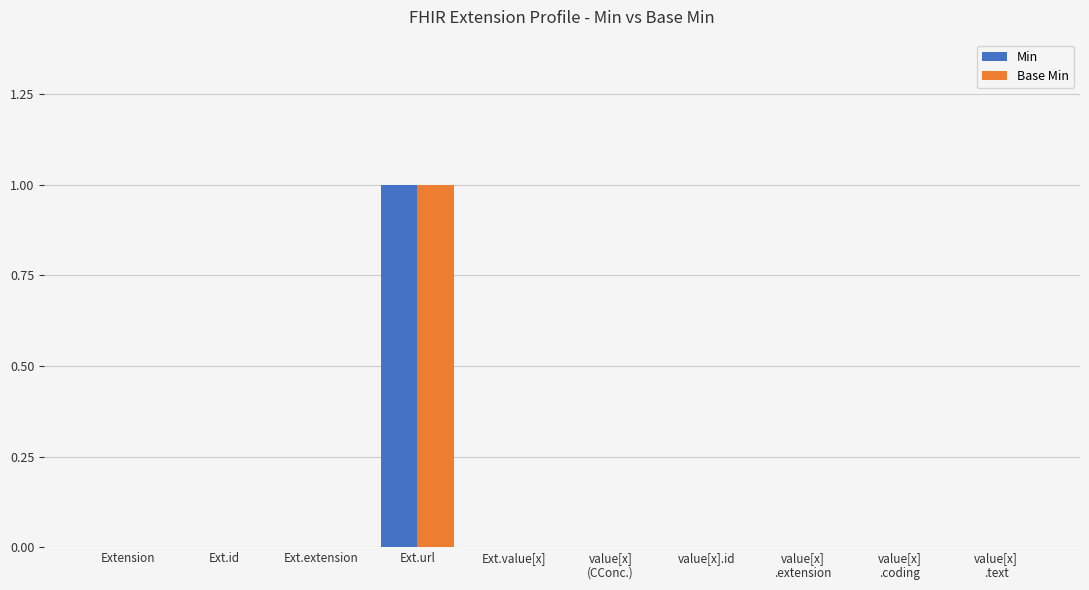

Which category has the highest value in the Min series?

Ext.url